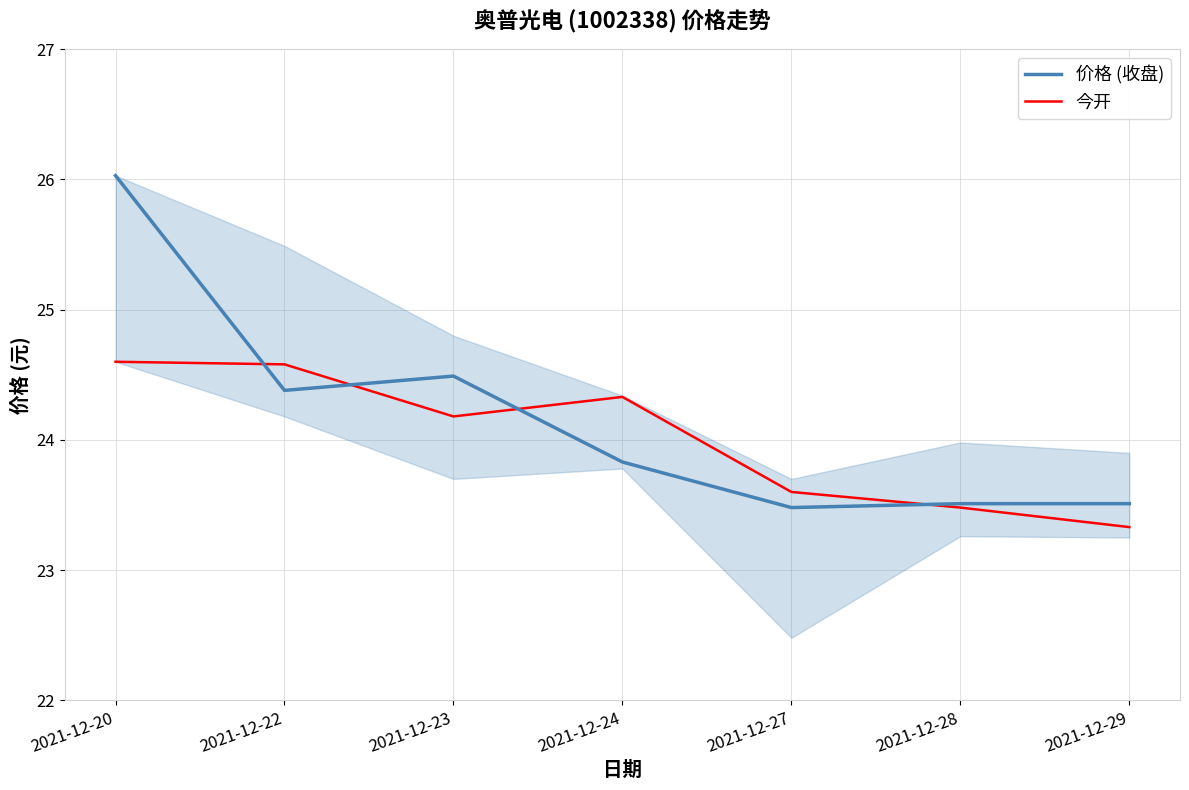

Rank the series at 2021-12-23 from lowest to highest value.

今开, 价格 (收盘)